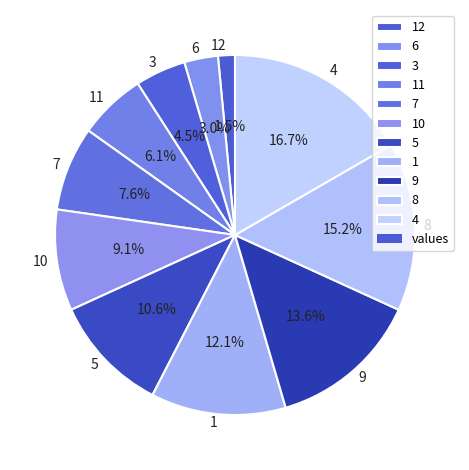

Does any single category account for the majority?

No